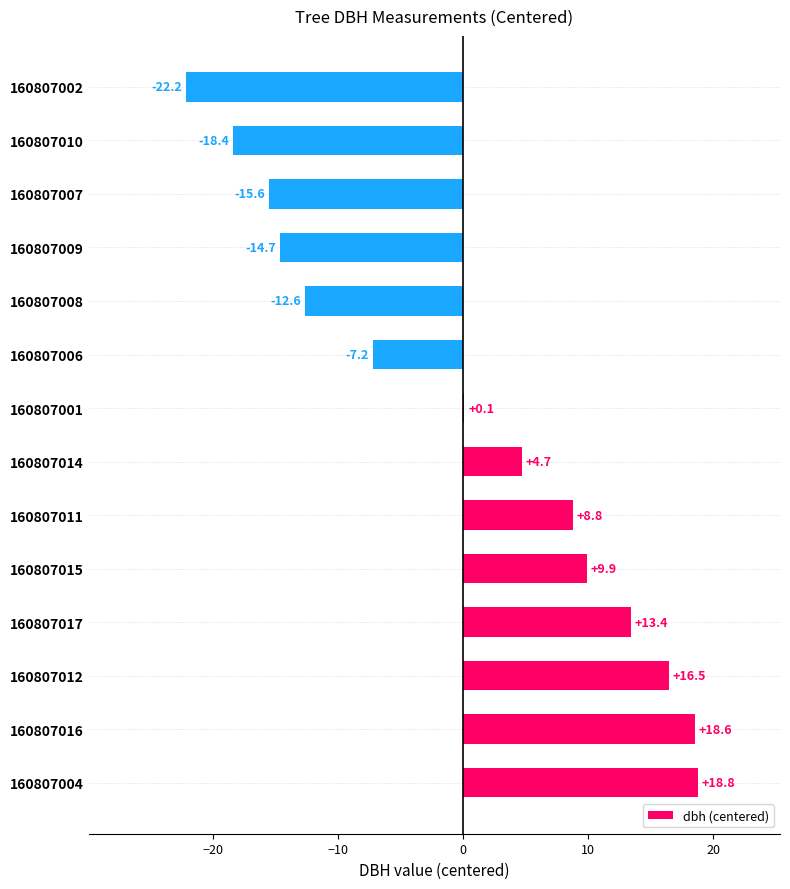

Reading top to bottom, what are all the values shown in this chart?

160807002=-22.2	160807010=-18.4	160807007=-15.6	160807009=-14.7	160807008=-12.6	160807006=-7.2	160807001=0.1	160807014=4.7	160807011=8.8	160807015=9.9	160807017=13.4	160807012=16.5	160807016=18.6	160807004=18.8